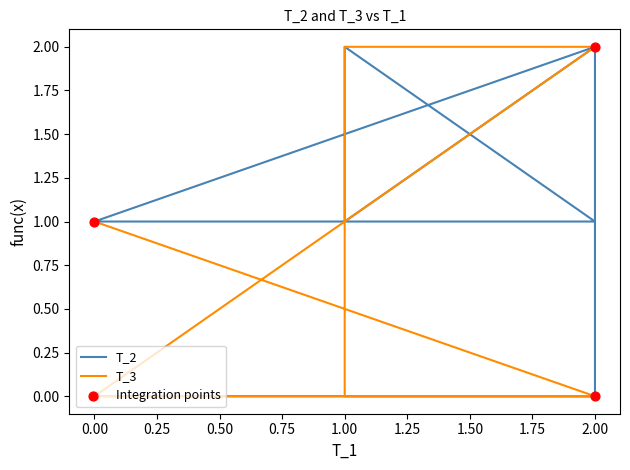

At how many categories does at least one series exceed 0?

9